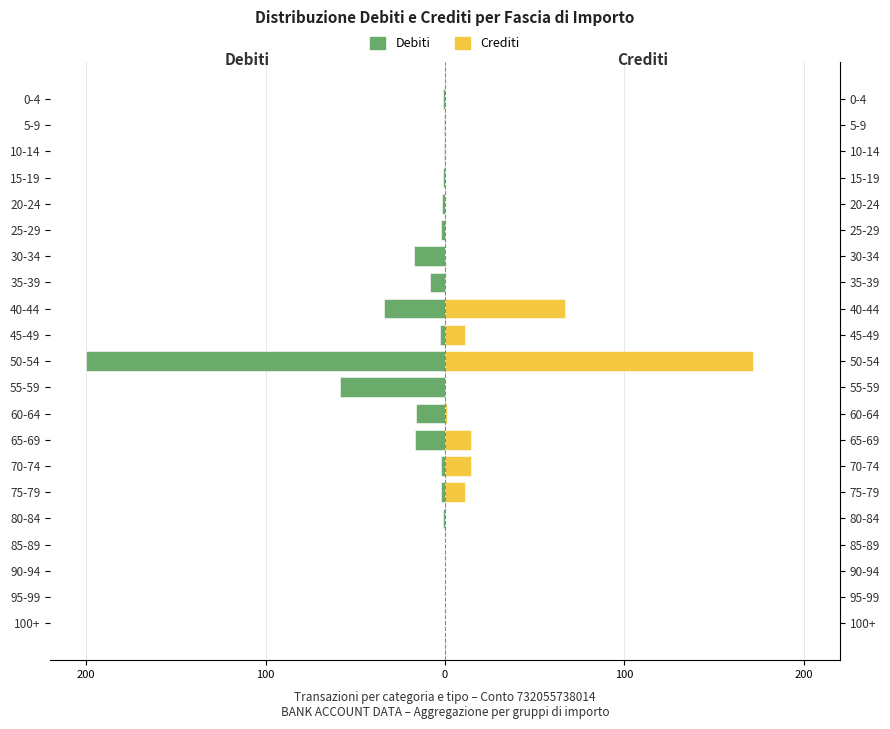

What is the maximum value shown in the chart?

171.9